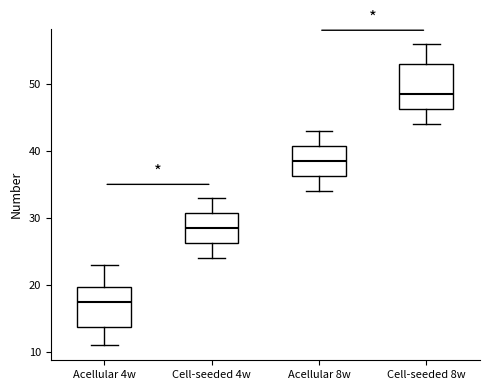

Reading left to right, transcribe this box plot: for each box, give where its median line is, the range the box spans, and where its two whiskers end, as read against the y-axis. The values are not printed on the chart, so give them approximately, as read against the axis.

Acellular 4w: median 18, box 14 to 20, whiskers 11 to 23
Cell-seeded 4w: median 29, box 26 to 31, whiskers 24 to 33
Acellular 8w: median 39, box 36 to 41, whiskers 34 to 43
Cell-seeded 8w: median 49, box 46 to 53, whiskers 44 to 56